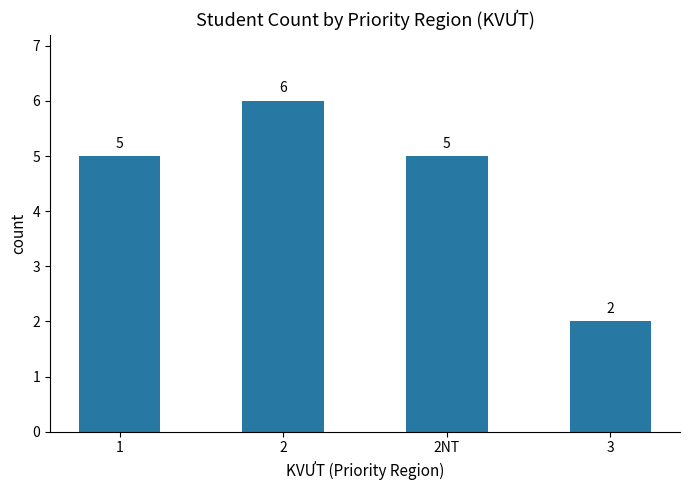

What is the label of the 3rd bar from the left?

2NT